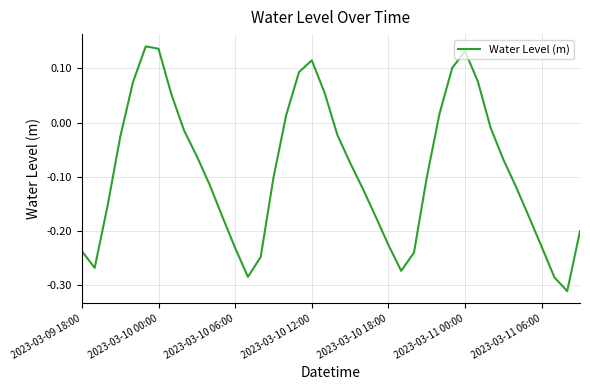

Does the chart display data point markers on the line(s)?

No